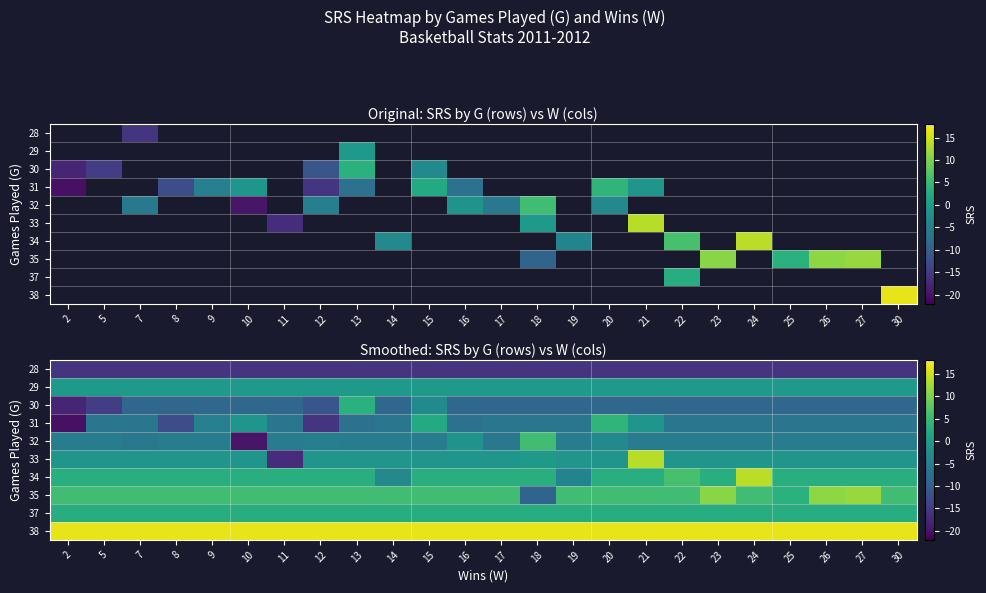

At how many categories does at least one series exceed -7?

24